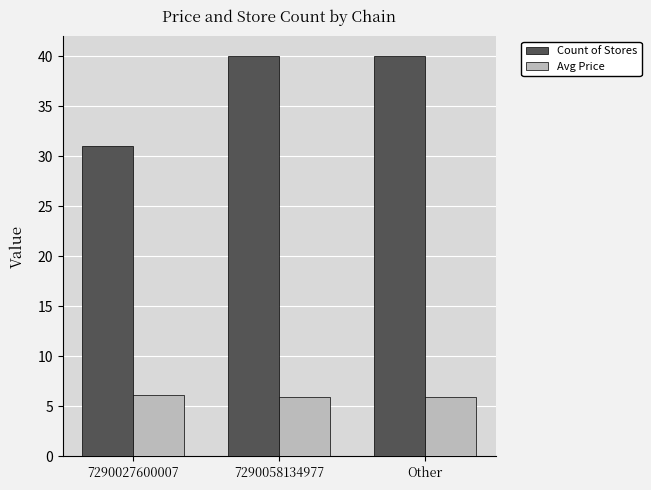

What is the difference between the maximum and minimum values in the Avg Price series?

0.3